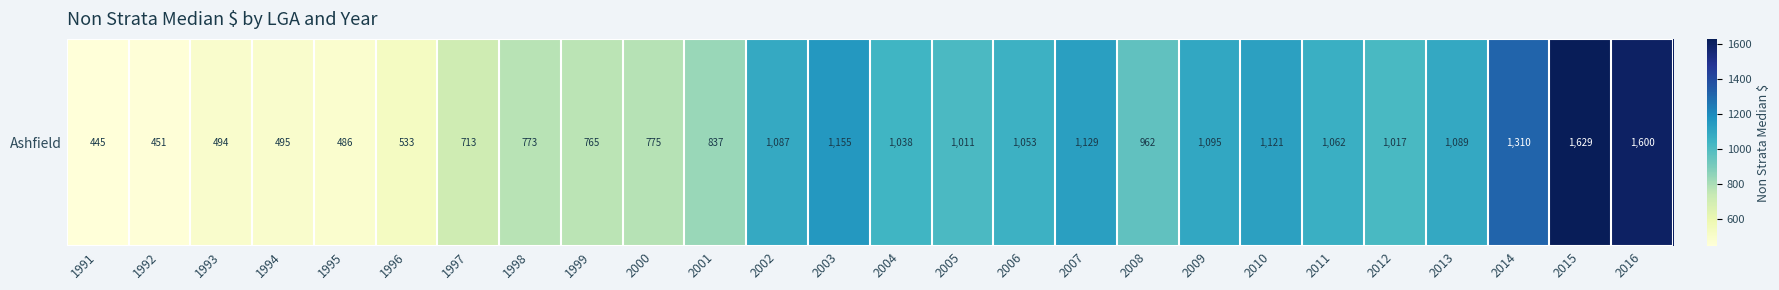

Rank the categories by value from lowest to highest.

1991, 1992, 1995, 1993, 1994, 1996, 1997, 1999, 1998, 2000, 2001, 2008, 2005, 2012, 2004, 2006, 2011, 2002, 2013, 2009, 2010, 2007, 2003, 2014, 2016, 2015